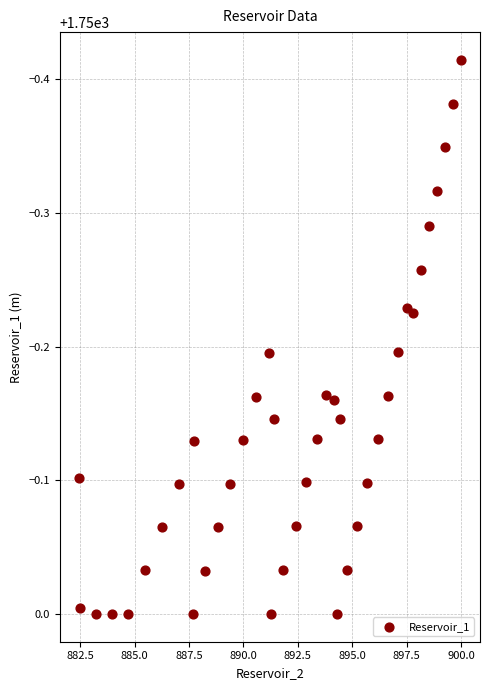

What is the range of X values (max minus min)?

17.6